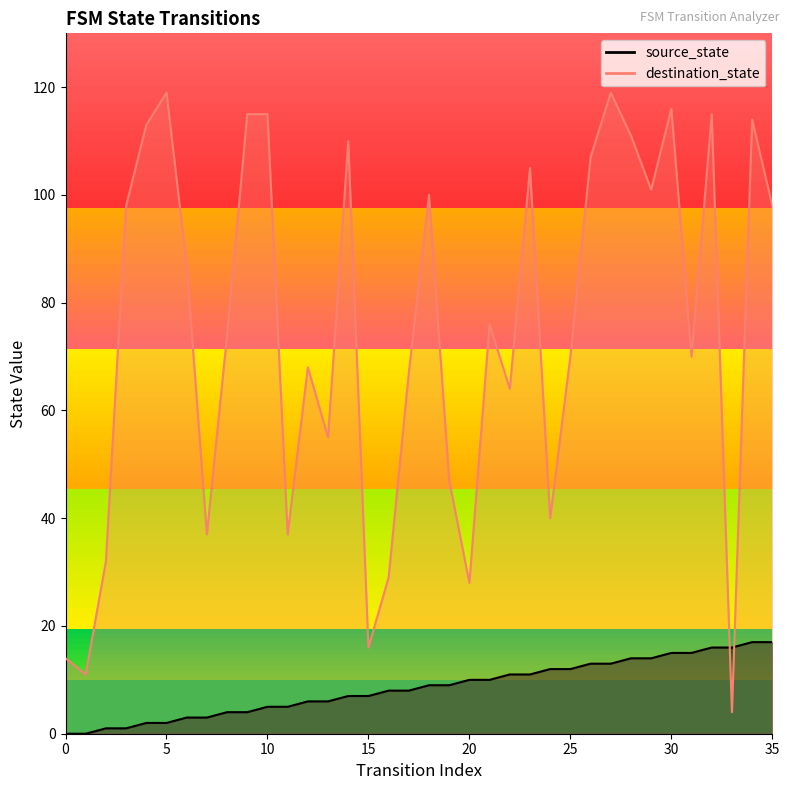

At 35, list the series in order from largest to smallest.

destination_state, source_state